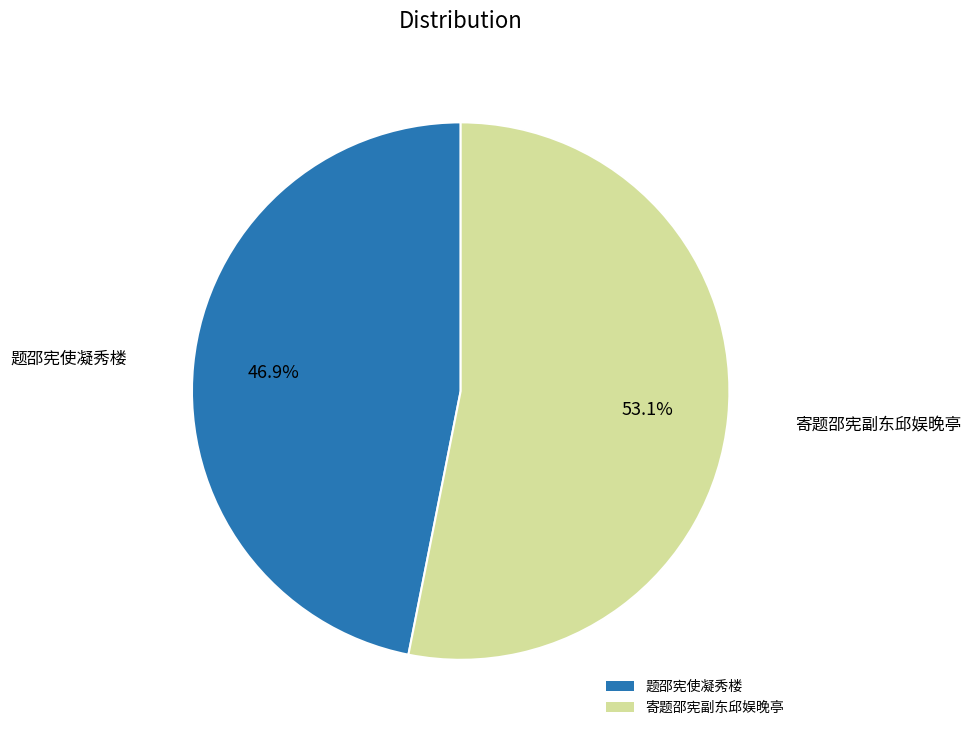

To the nearest percent, what is the average slice percentage?

50%